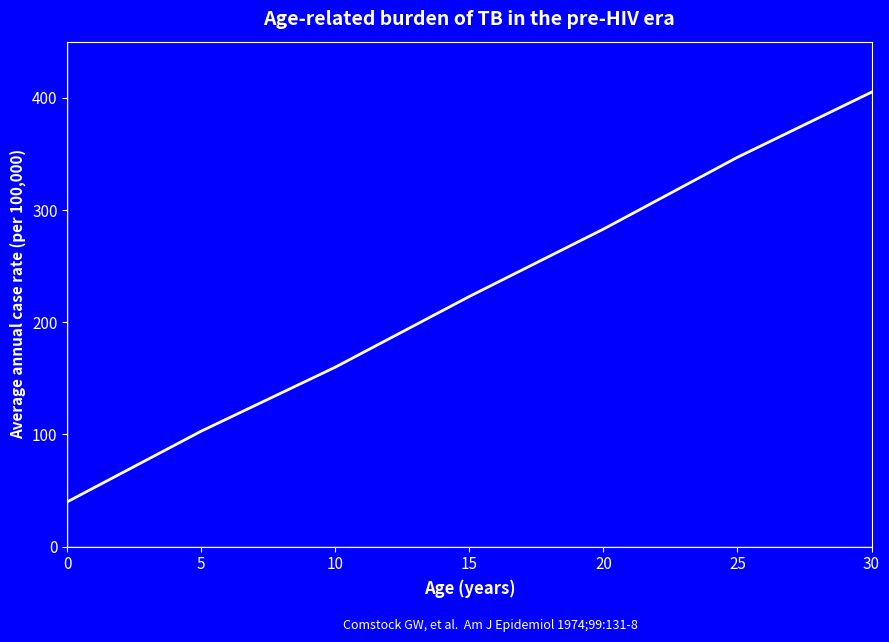

True or false: the data shows 223 at 15.

True